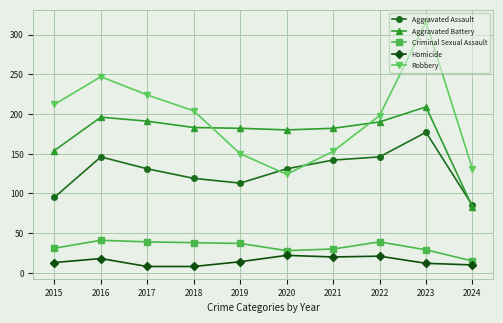

List the series in order of their peak value, lowest first.

Homicide, Criminal Sexual Assault, Aggravated Assault, Aggravated Battery, Robbery